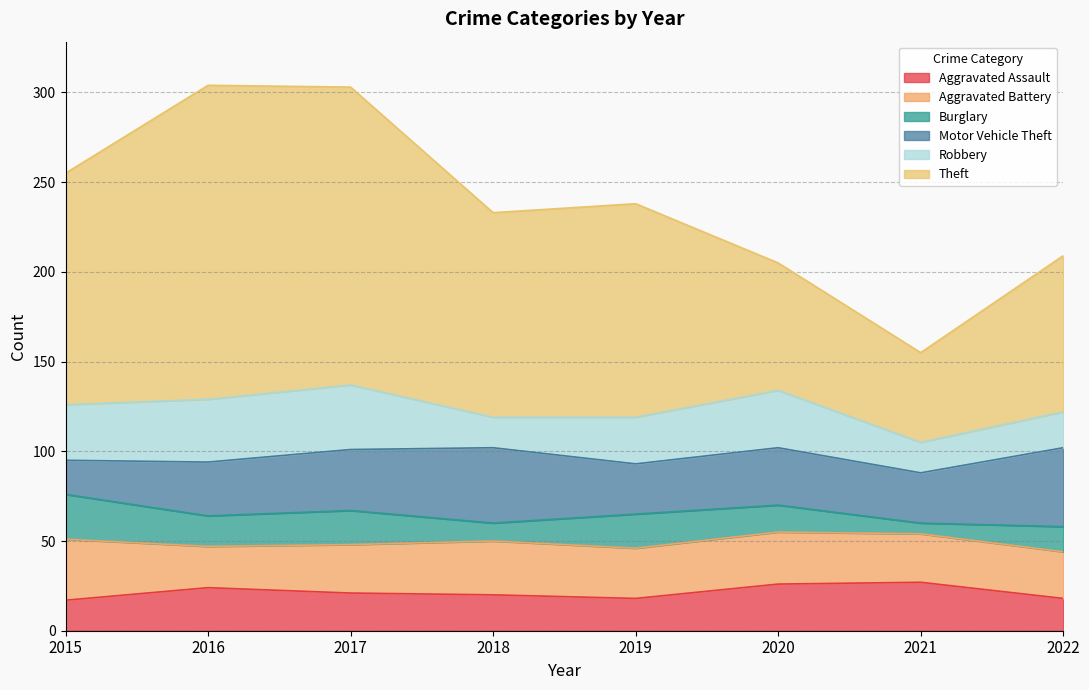

Which category has the lowest value across all series?

2021